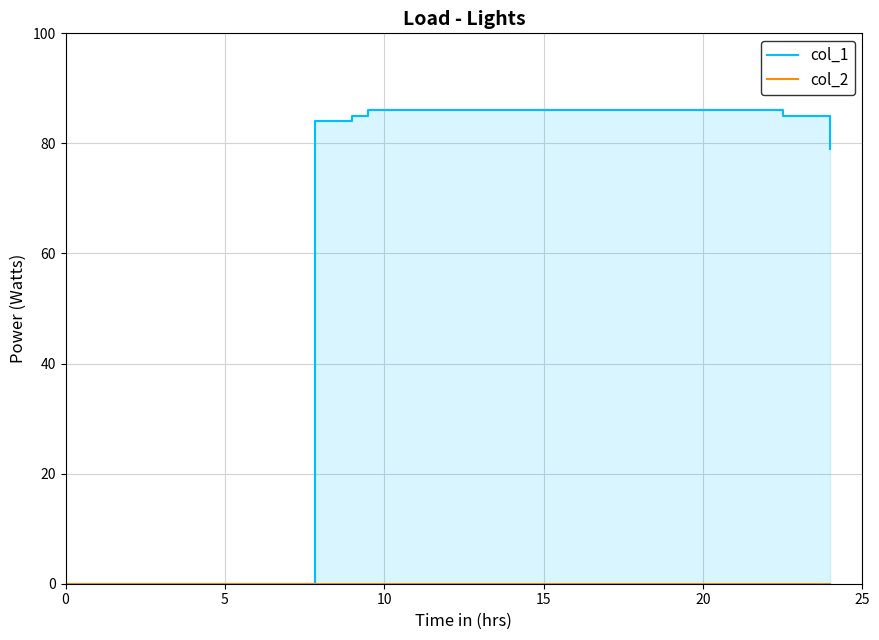

Rank the series by their maximum value, from lowest to highest.

col_2, col_1